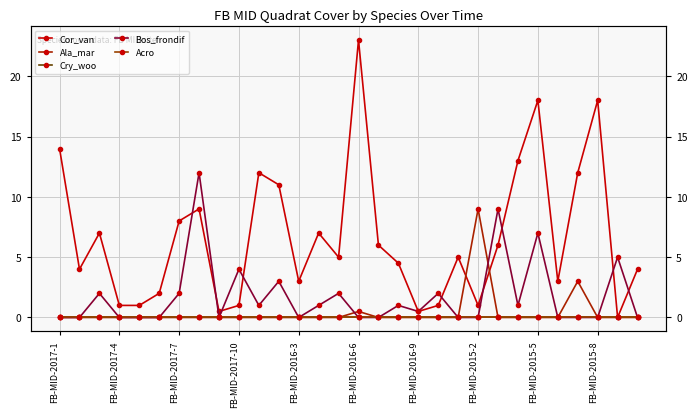

The Cor_van series shows 1.9 at FB-MID-2016-3. True or false?

False